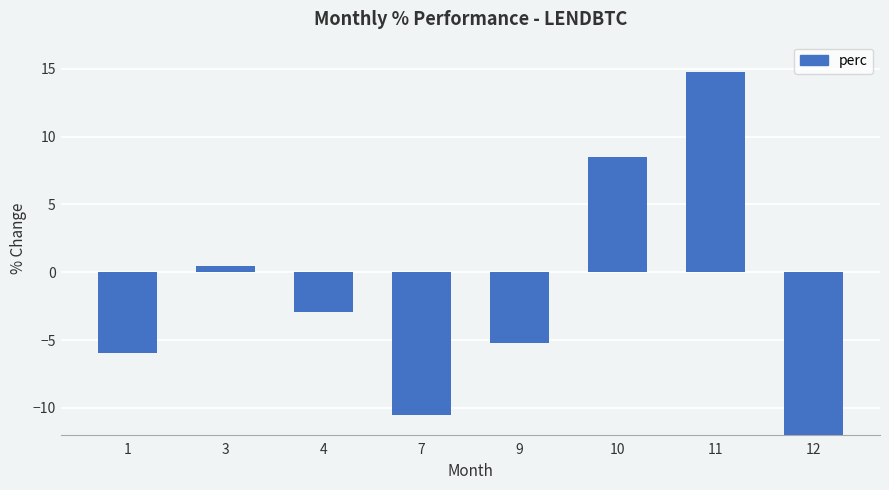

Which label corresponds to the smallest value in the chart?

12